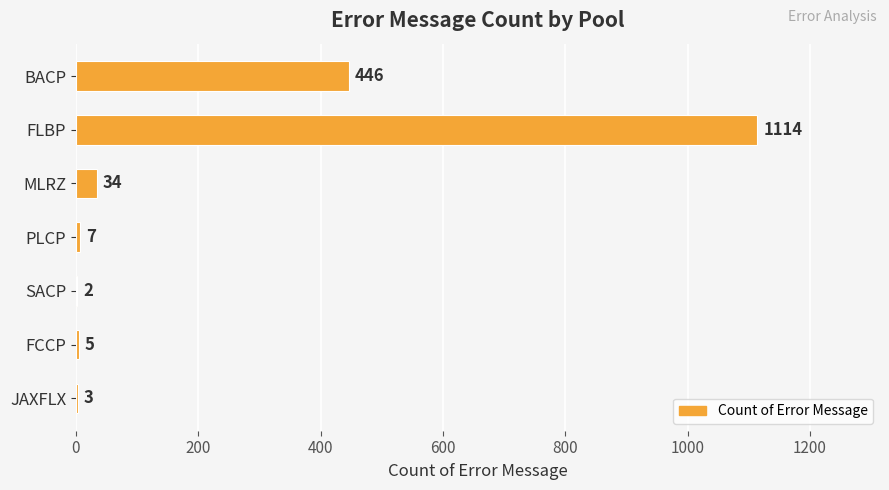

Reading top to bottom, transcribe all the data shown in this chart.

BACP=446	FLBP=1114	MLRZ=34	PLCP=7	SACP=2	FCCP=5	JAXFLX=3